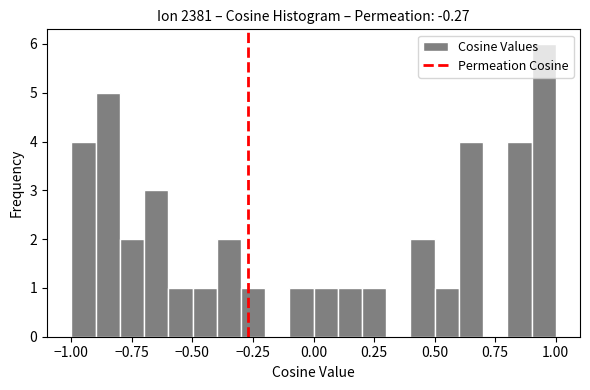

Read against the x-axis, roughly where is the centre of the tallest bar?

0.95